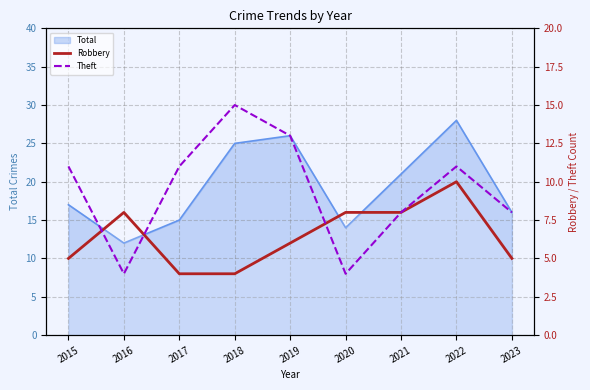

Which series has the largest range (max minus min)?

Theft